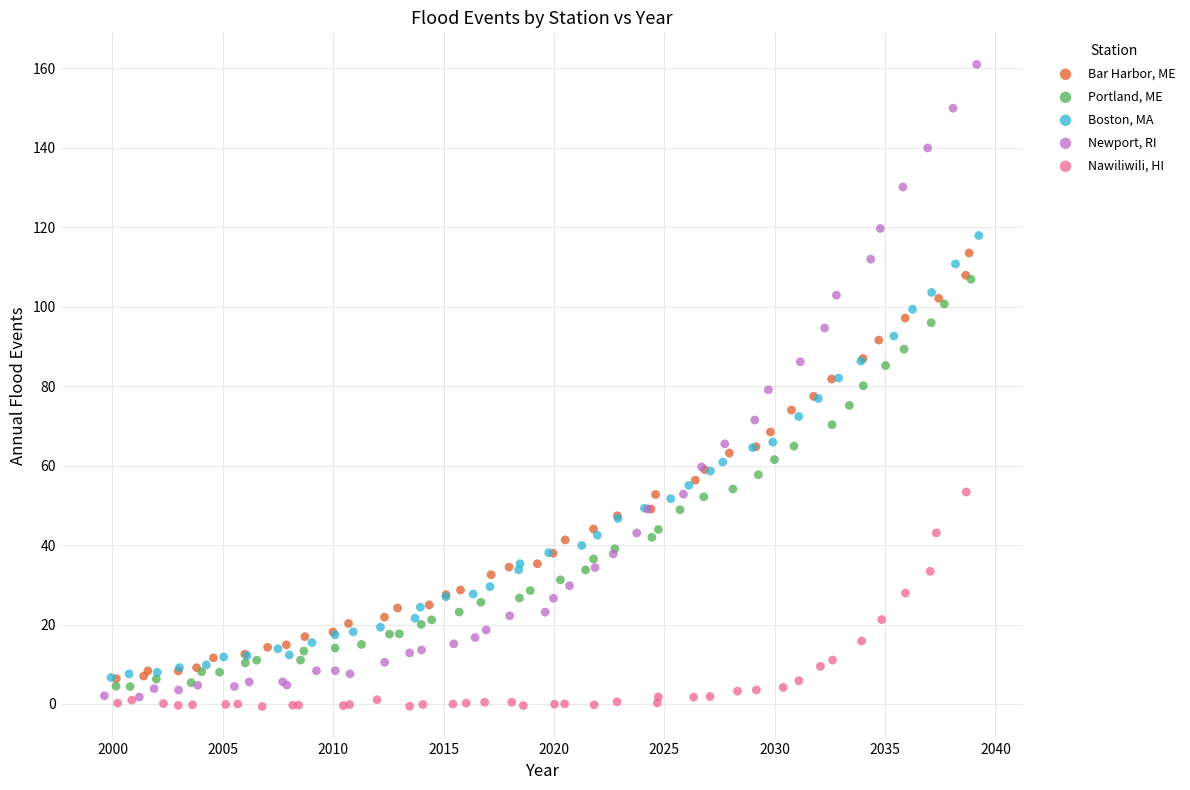

What are all the series names shown in the legend?

Bar Harbor, ME, Portland, ME, Boston, MA, Newport, RI, Nawiliwili, HI